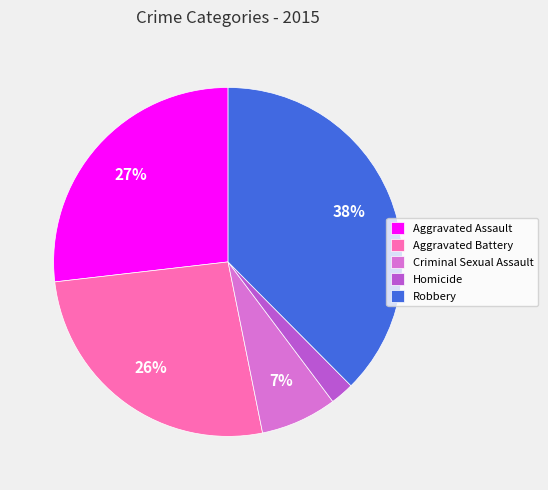

Which category has the biggest portion of the pie?

Robbery